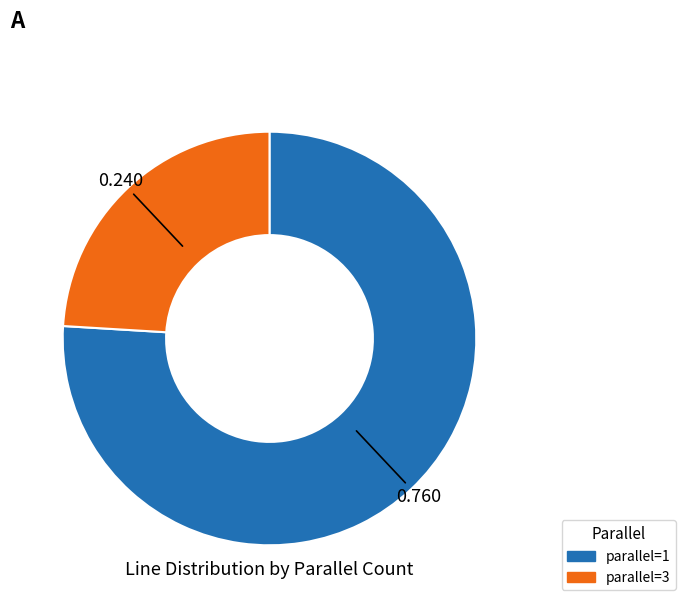

Which category accounts for the majority?

parallel=1